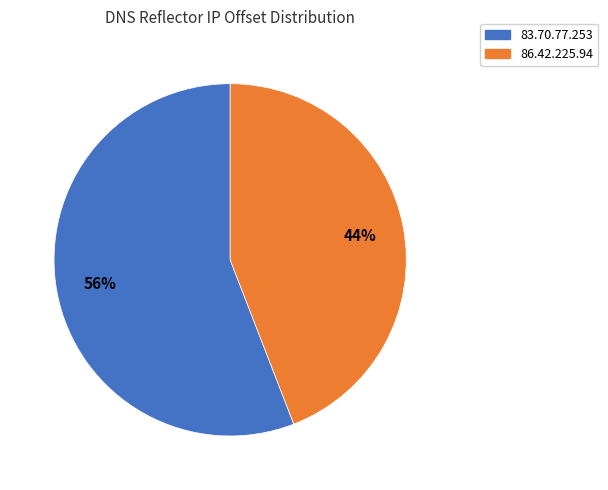

The 86.42.225.94 slice represents 36% of the pie. True or false?

False